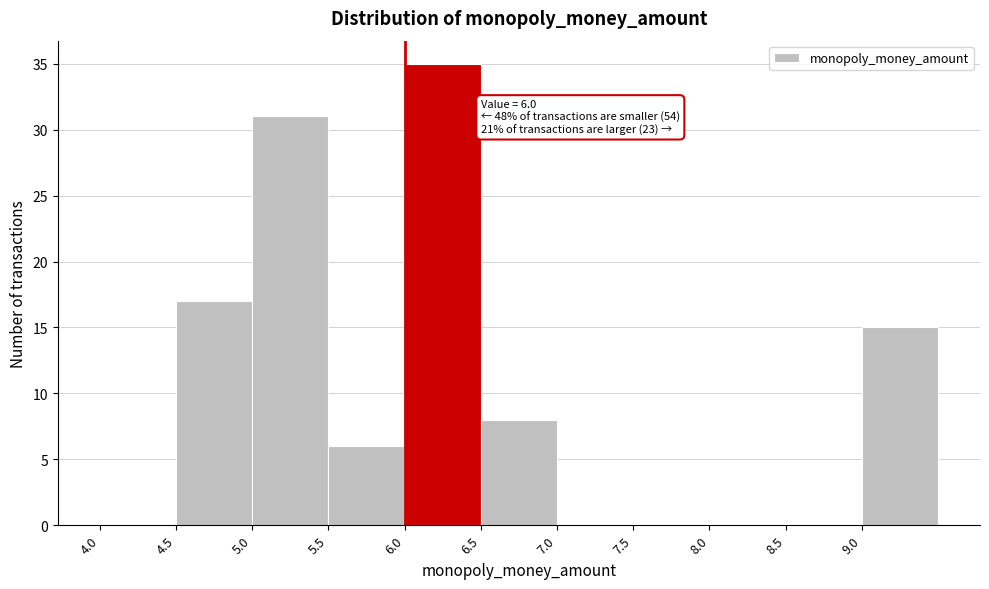

Which range on the x-axis has the tallest bar?

6.0 to 6.5